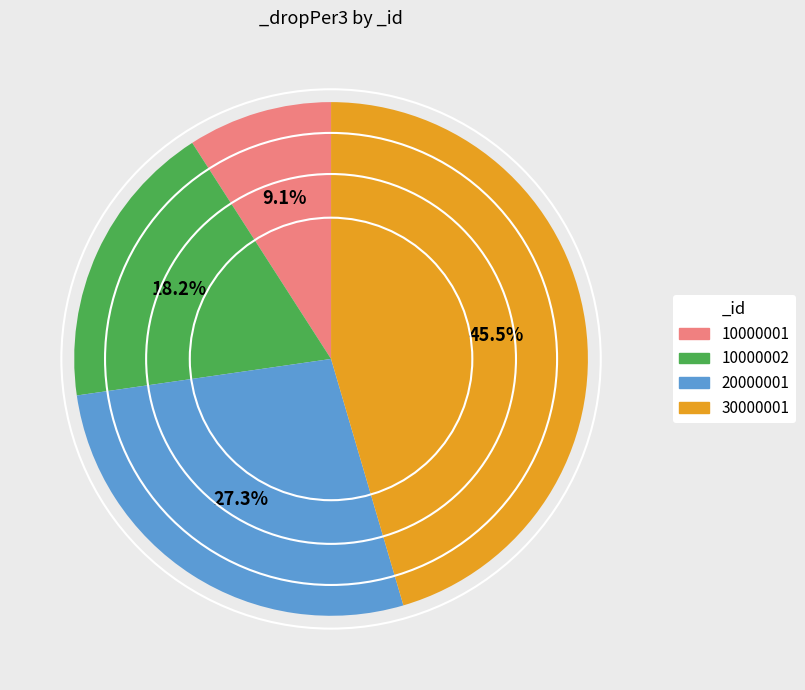

Does 10000001 account for over 50% of the chart?

No